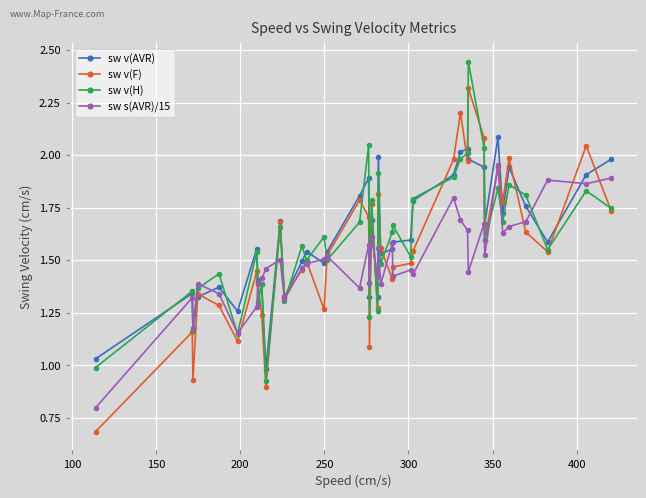

What is the minimum value for sw v(F)?

0.7